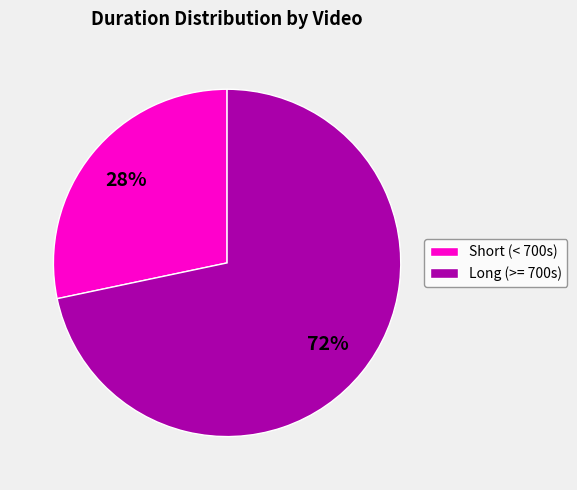

How many slices are in this pie chart?

2